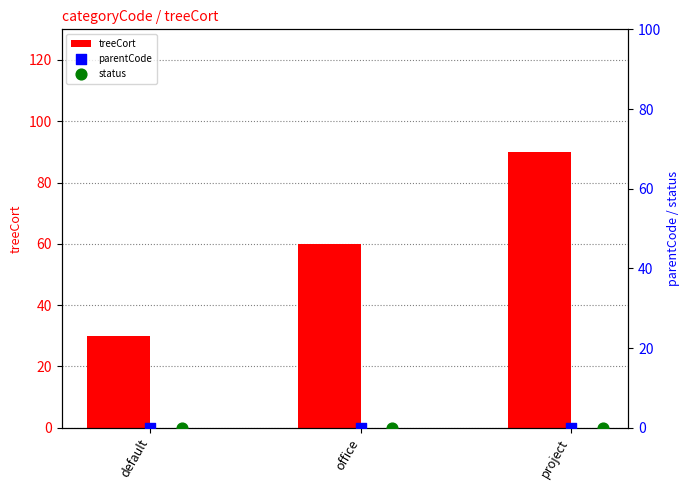

Which series has the largest Y range (max minus min)?

treeCort